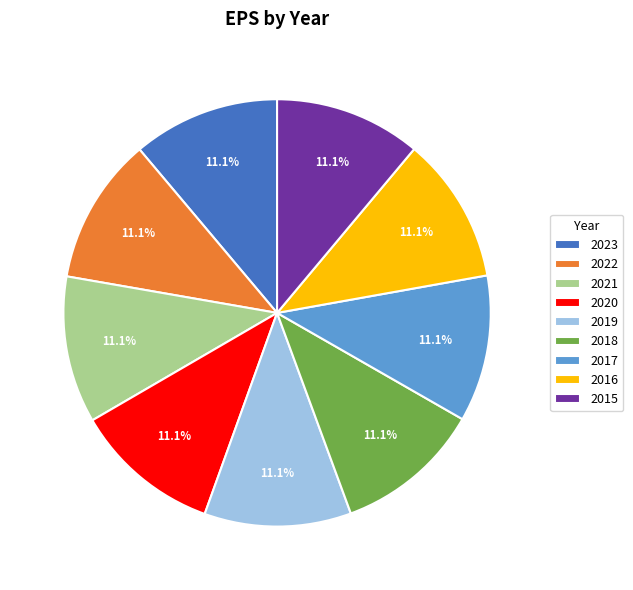

How many segments does this pie chart have?

9